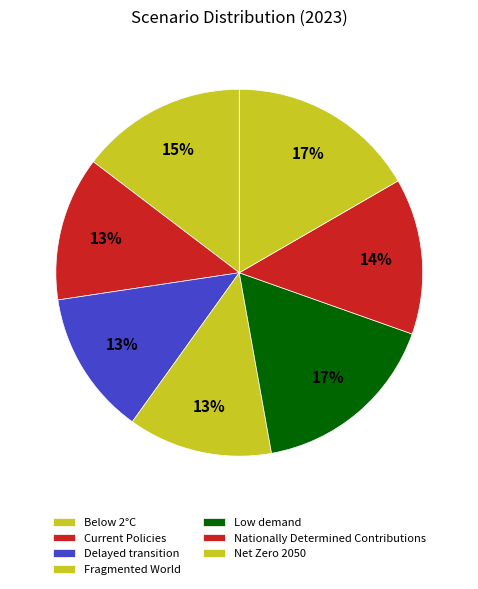

Does Current Policies account for over 50% of the chart?

No